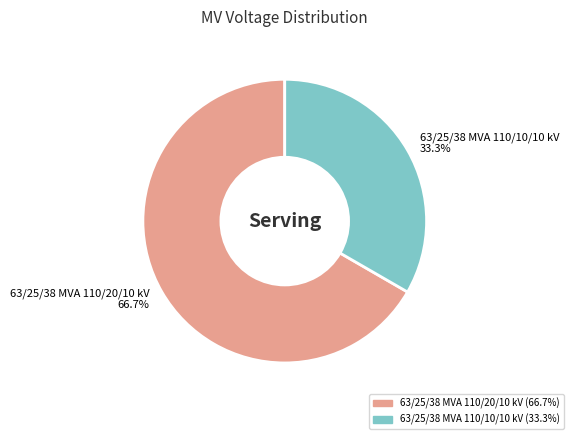

How much of the chart is everything except 63/25/38 MVA 110/10/10 kV?

66.7%